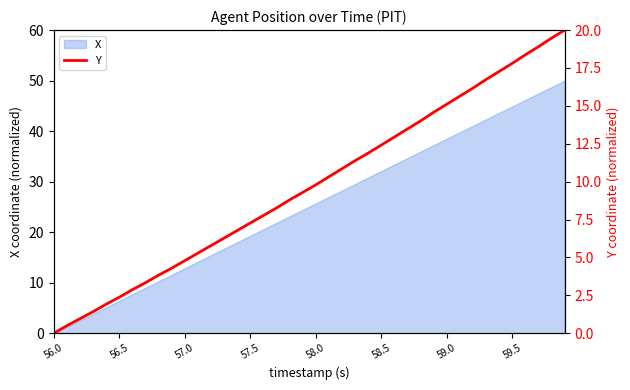

True or false: the data shows 6.8 at 14.

True